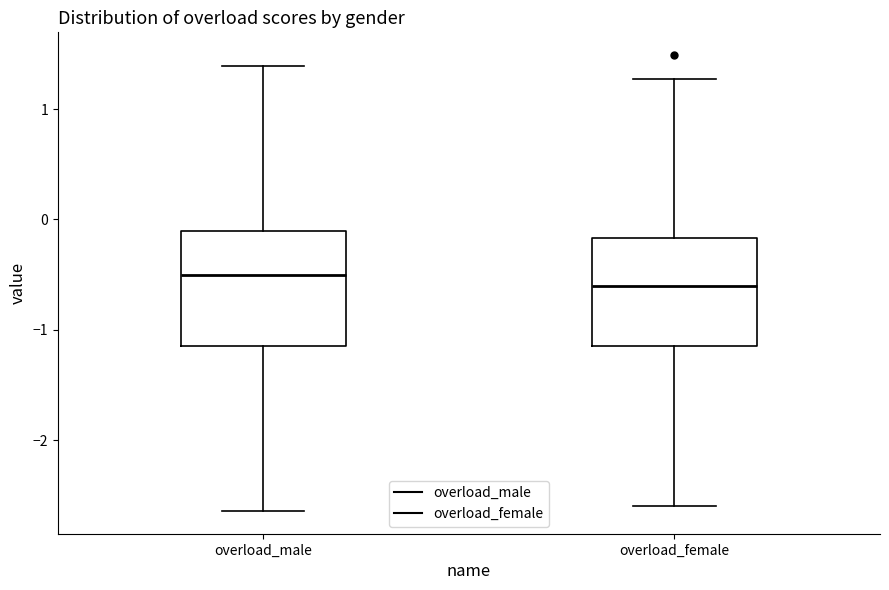

Where does the lower whisker of the box for overload_female end on the y-axis? The values are not printed on the chart, so give them approximately, as read against the axis.

-2.6